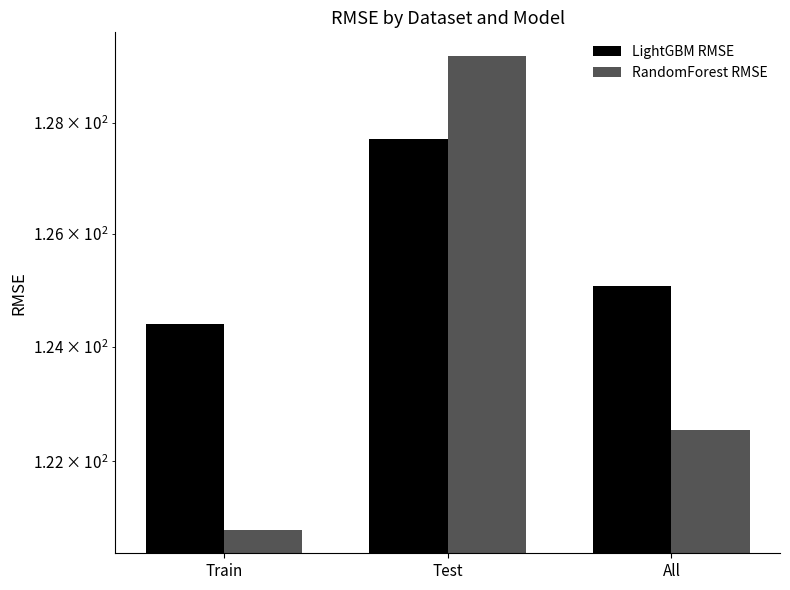

Which series has the largest range (max minus min)?

RandomForest RMSE